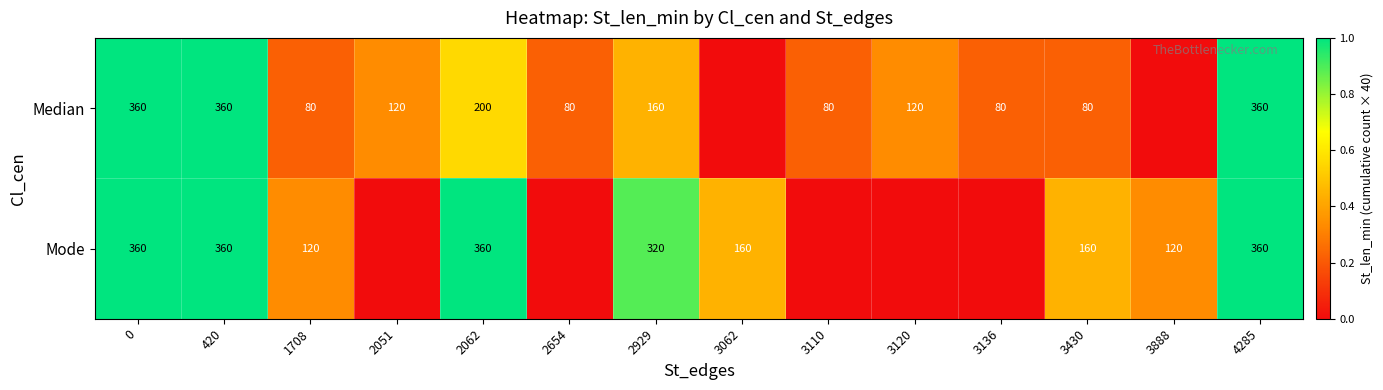

Between 1708 and 4285, which series saw the biggest shift?

Median